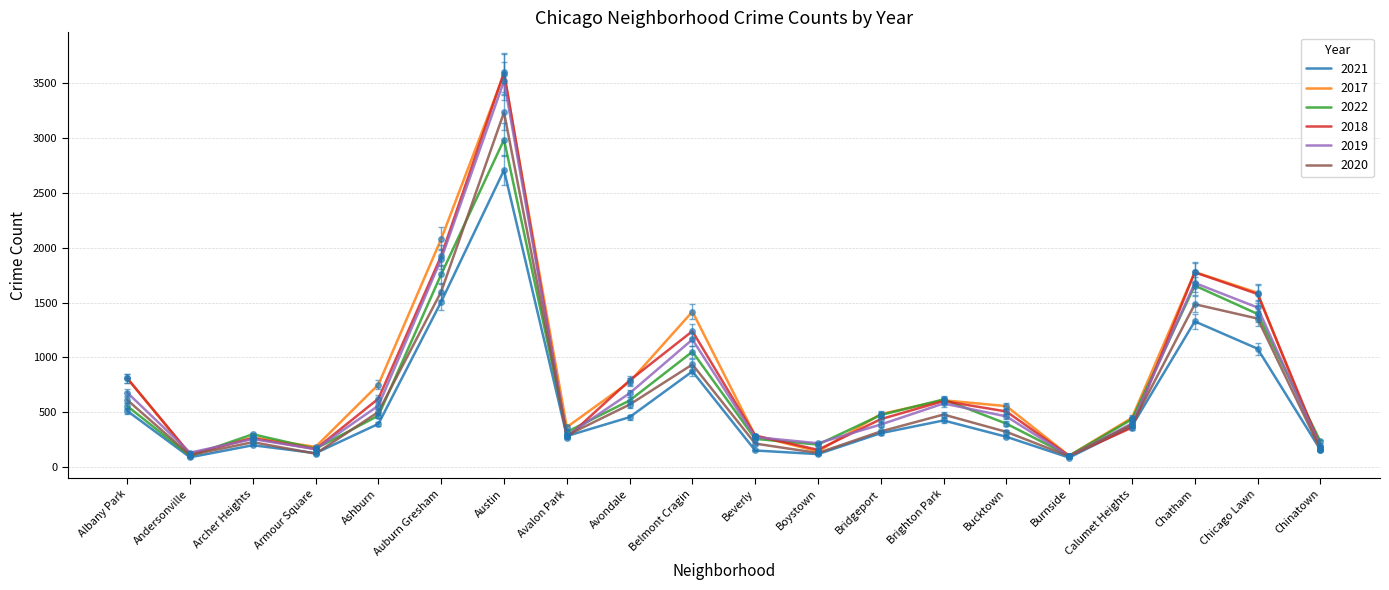

At which category is the sum across all series the highest?

Austin